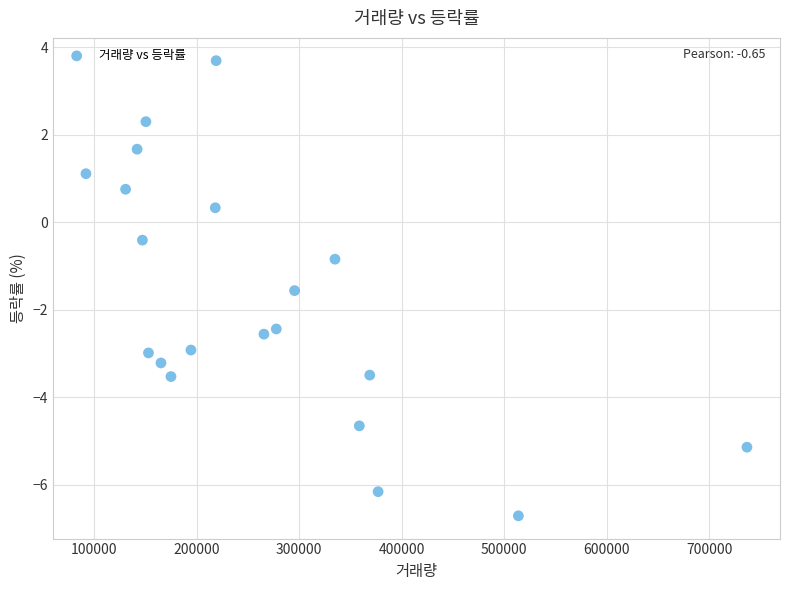

What Y value in the scatter plot is closest to -1?

-0.8